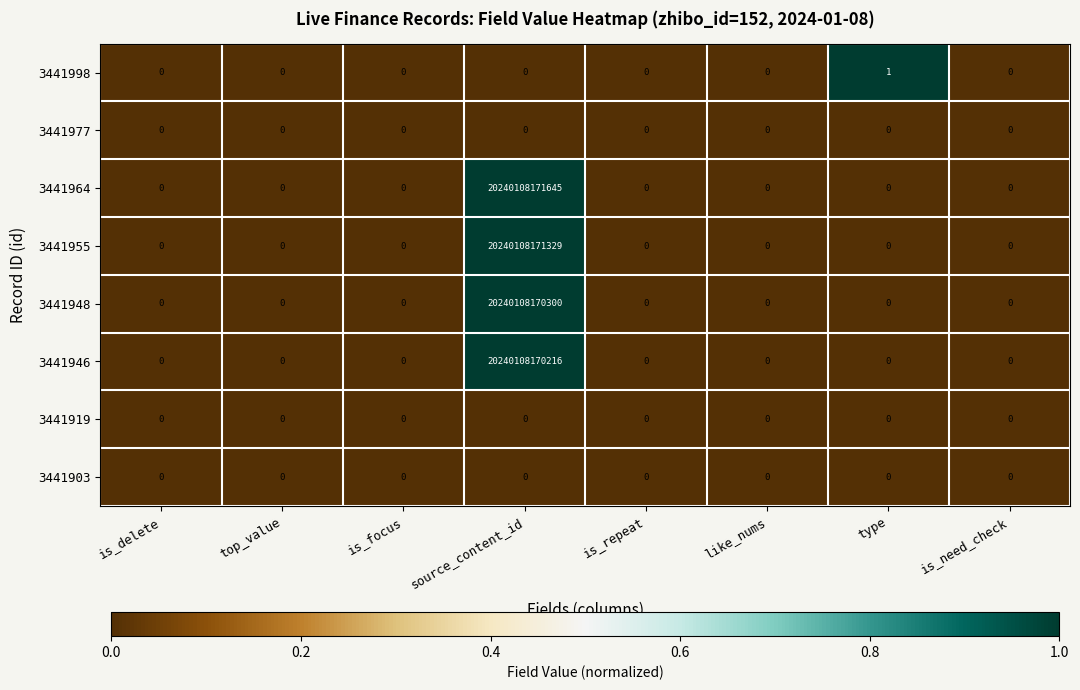

At which label does 3441946 reach its peak?

source_content_id